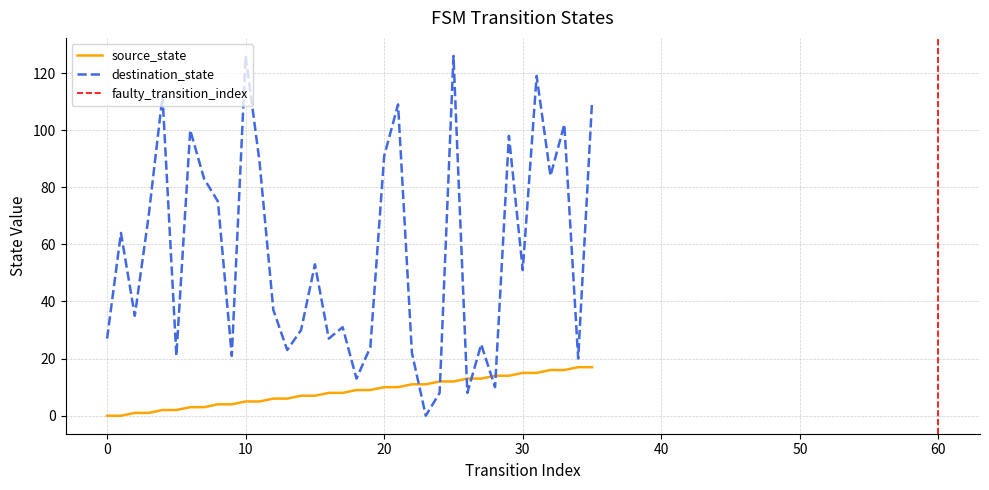

Which series ends up on top after the final intersection of destination_state and source_state?

destination_state